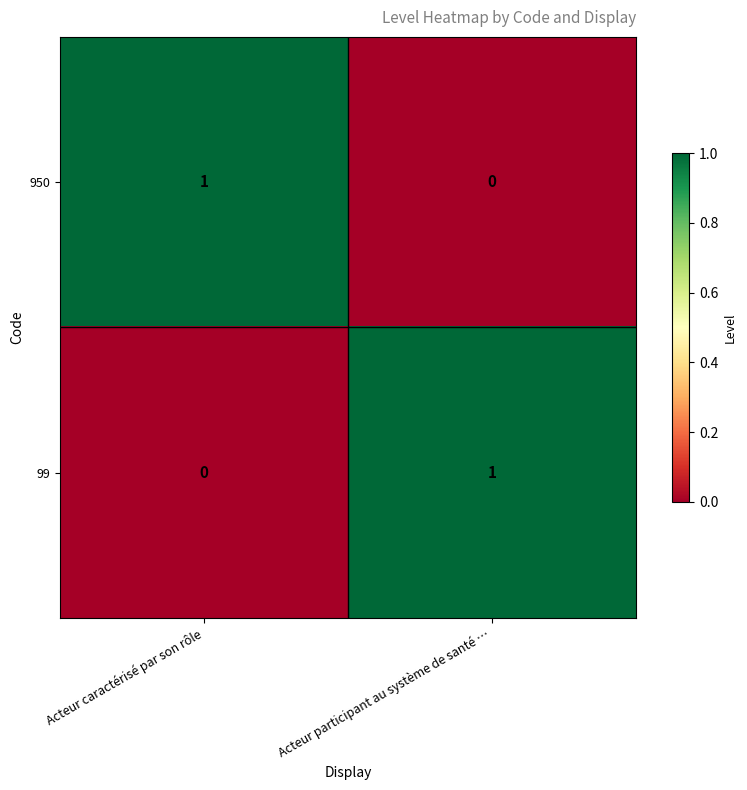

Is it true that 950 equals 2 at Acteur caractérisé par son rôle?

False